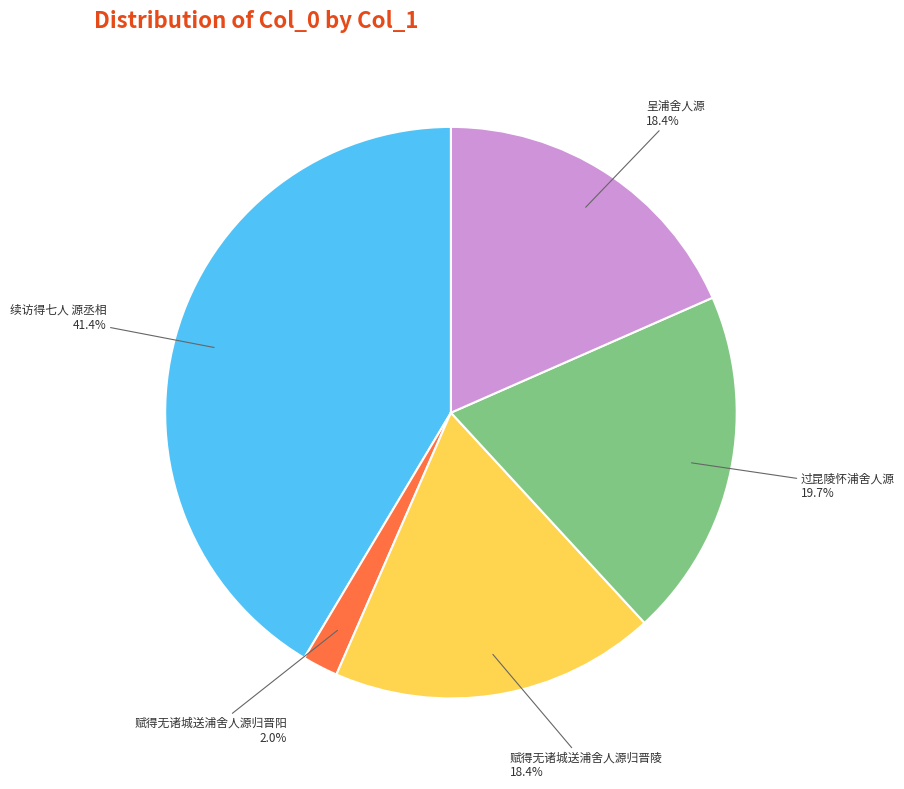

Is there any slice that represents more than half of the pie?

No